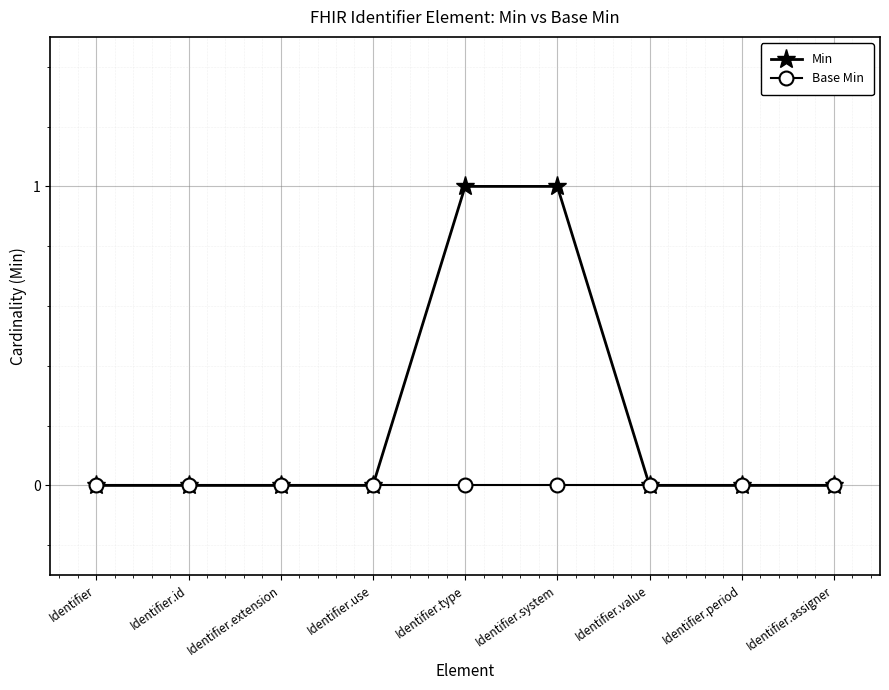

What is the label of the 1st point from the left?

Identifier